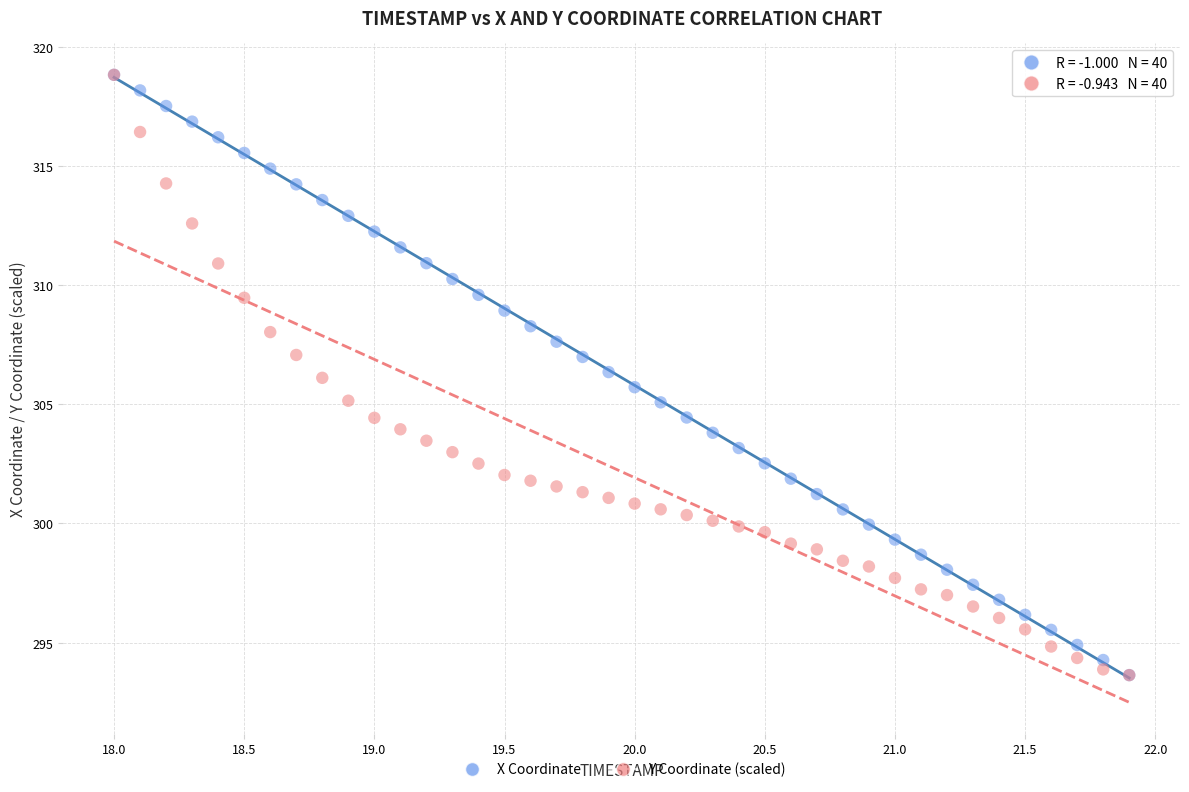

What are all the series names shown in the legend?

X Coordinate, Y Coordinate (scaled)